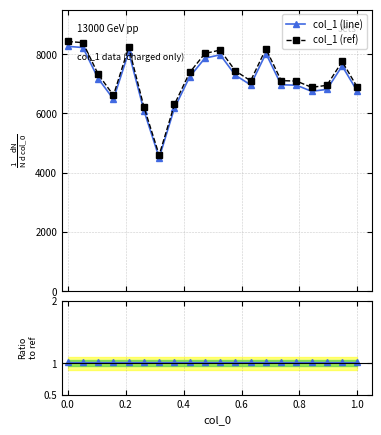

What is the value of the col_1 (ref) point at the 18th from the left?

6948.2